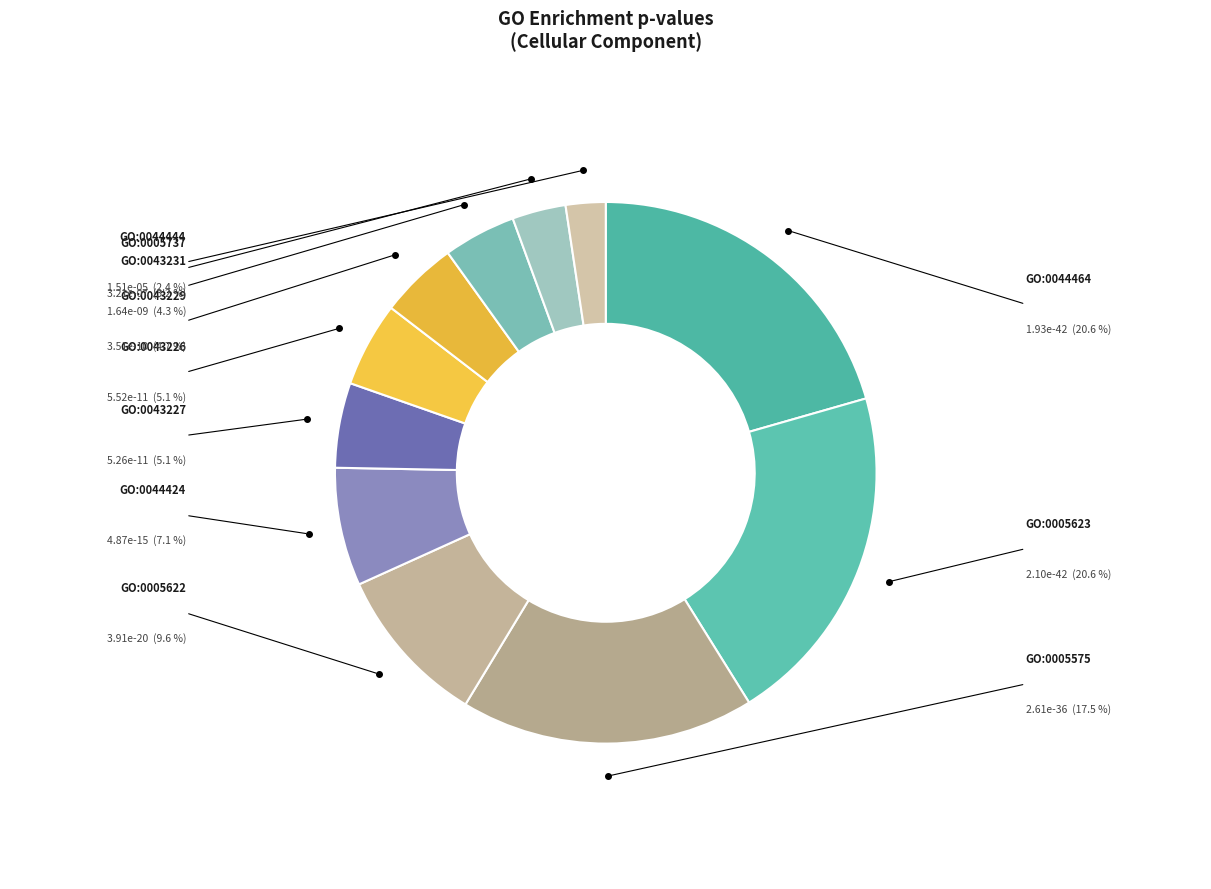

Rank the categories by value from highest to lowest.

GO:0044444
obsolete cytoplasmic part, GO:0005737
cytoplasm, GO:0043231
intracellular membrane-bounded organelle, GO:0043229
intracellular organelle, GO:0043226
organelle, GO:0043227
membrane-bounded organelle, GO:0044424
obsolete intracellular part, GO:0005622
intracellular anatomical structure, GO:0005575
cellular_component, GO:0005623
obsolete cell, GO:0044464
obsolete cell part